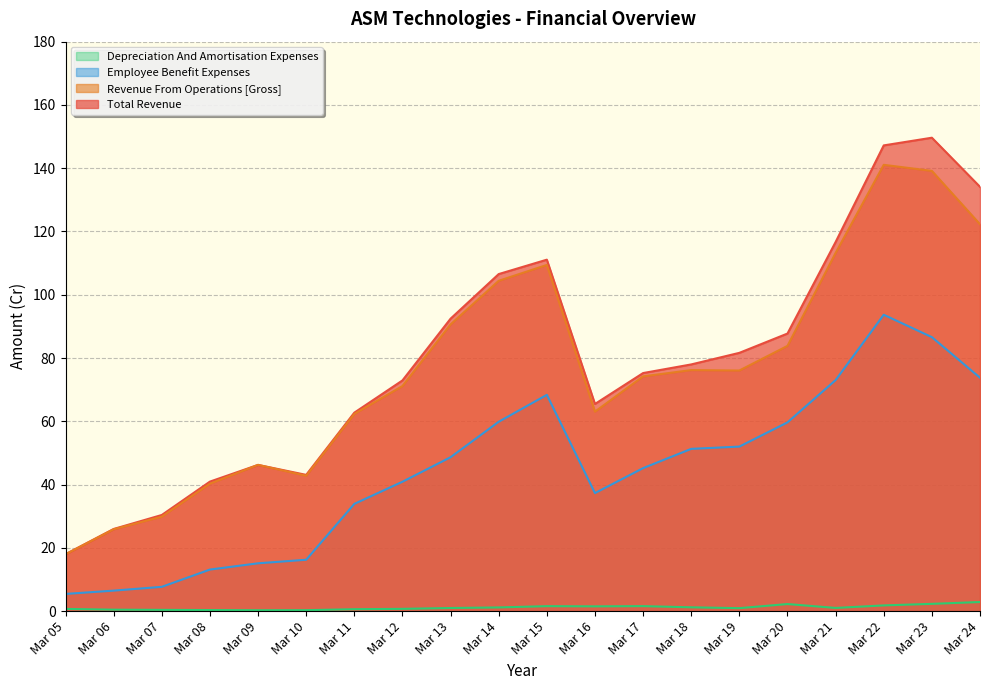

Reading left to right, list all the values displayed in this chart.

Total Revenue: Mar 05=18.0	Mar 06=26.0	Mar 07=30.4	Mar 08=40.9	Mar 09=46.2	Mar 10=43.1	Mar 11=62.7	Mar 12=72.9	Mar 13=92.4	Mar 14=106.5	Mar 15=111.1	Mar 16=65.5	Mar 17=75.2	Mar 18=78.0	Mar 19=81.6	Mar 20=87.7	Mar 21=116.7	Mar 22=147.2	Mar 23=149.6	Mar 24=134.1
Revenue From Operations [Gross]: Mar 05=17.9	Mar 06=25.9	Mar 07=29.9	Mar 08=40.3	Mar 09=46.2	Mar 10=42.8	Mar 11=62.3	Mar 12=71.1	Mar 13=90.6	Mar 14=104.4	Mar 15=109.4	Mar 16=63.0	Mar 17=74.2	Mar 18=76.2	Mar 19=76.1	Mar 20=83.8	Mar 21=113.2	Mar 22=141.1	Mar 23=139.2	Mar 24=122.3
Employee Benefit Expenses: Mar 05=5.4	Mar 06=6.5	Mar 07=7.7	Mar 08=13.1	Mar 09=15.1	Mar 10=16.2	Mar 11=33.9	Mar 12=40.9	Mar 13=48.6	Mar 14=59.9	Mar 15=68.4	Mar 16=37.3	Mar 17=45.2	Mar 18=51.3	Mar 19=52.0	Mar 20=59.7	Mar 21=73.0	Mar 22=93.7	Mar 23=86.6	Mar 24=73.8
Depreciation And Amortisation Expenses: Mar 05=0.7	Mar 06=0.5	Mar 07=0.4	Mar 08=0.3	Mar 09=0.3	Mar 10=0.3	Mar 11=0.6	Mar 12=0.7	Mar 13=1.0	Mar 14=1.2	Mar 15=1.6	Mar 16=1.5	Mar 17=1.6	Mar 18=1.2	Mar 19=0.9	Mar 20=2.2	Mar 21=1.0	Mar 22=1.8	Mar 23=2.3	Mar 24=2.9